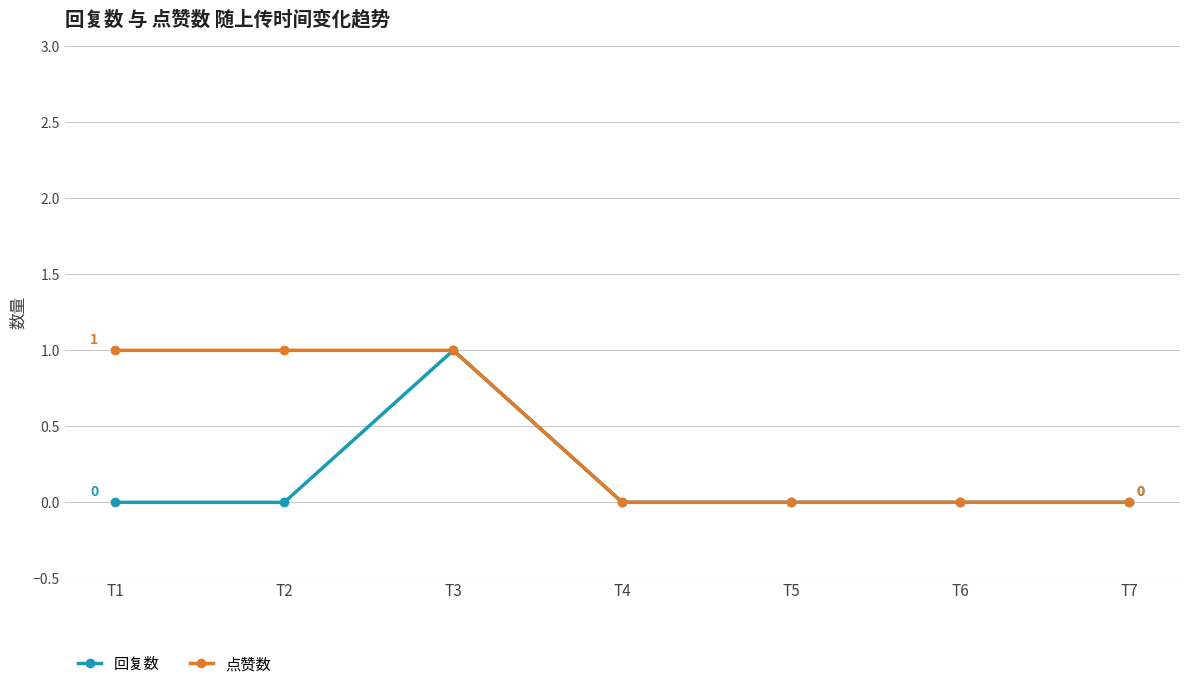

Is it true that 回复数 equals 0 at T5?

True